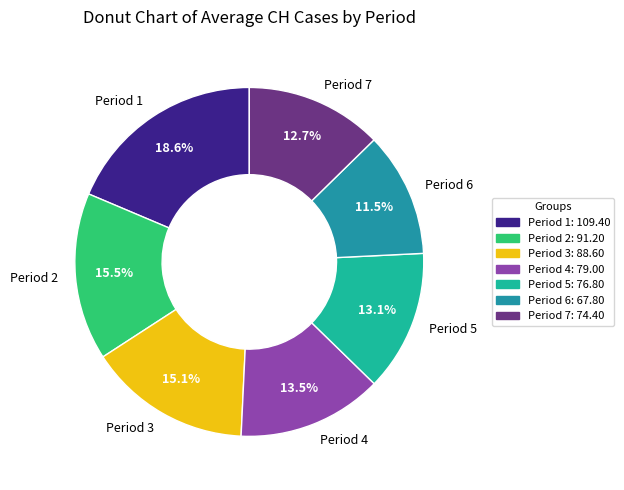

Is there a majority slice in this chart?

No